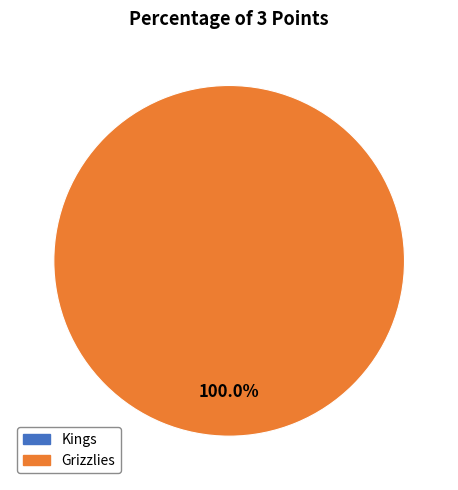

Rank the categories by value from lowest to highest.

Kings, Grizzlies